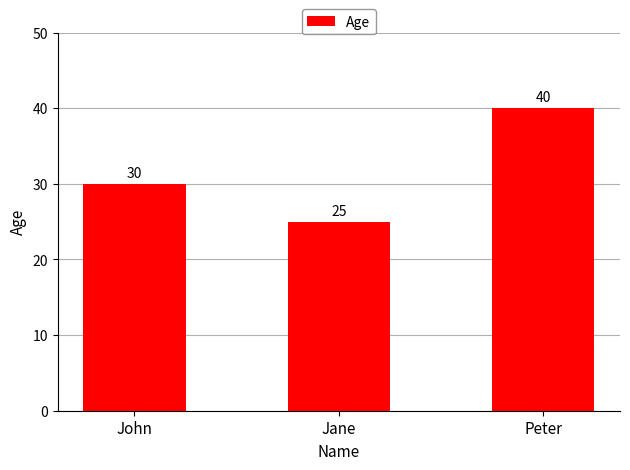

What is the sum of the values at John and Jane?

55